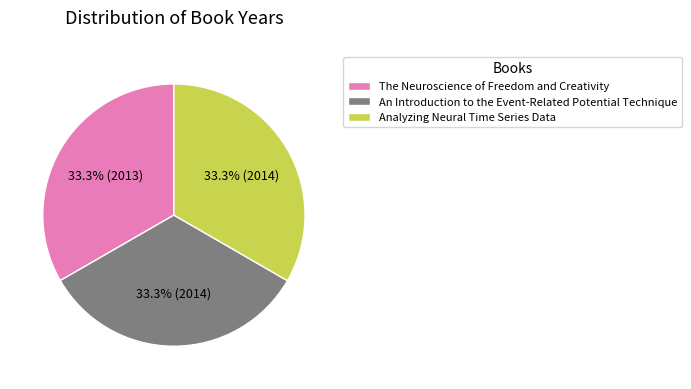

Is there any slice that represents more than half of the pie?

No